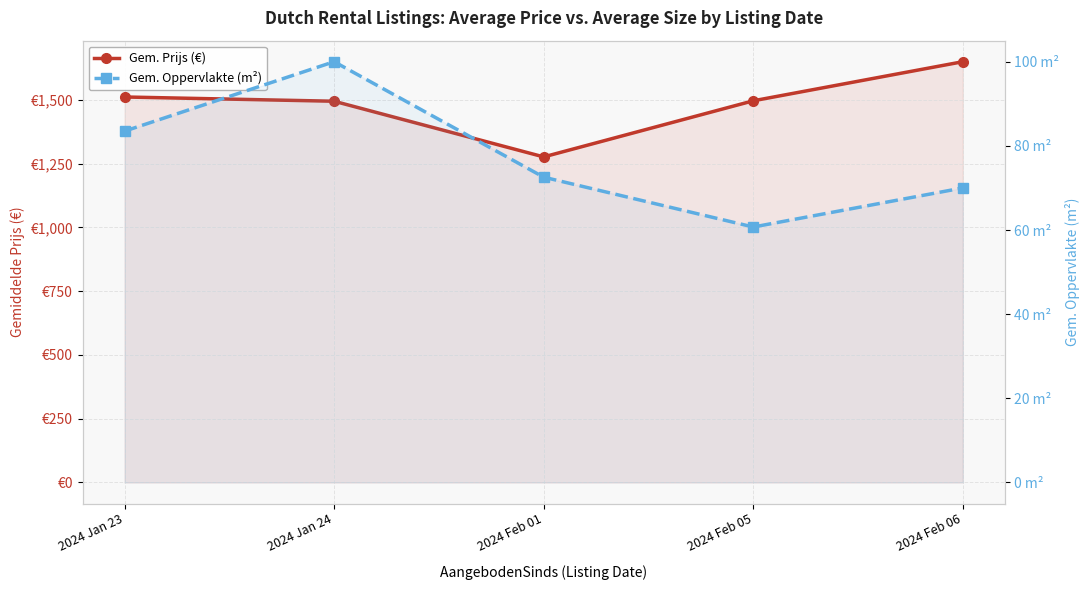

What is the maximum value for Gem. Oppervlakte (m²)?

100.0